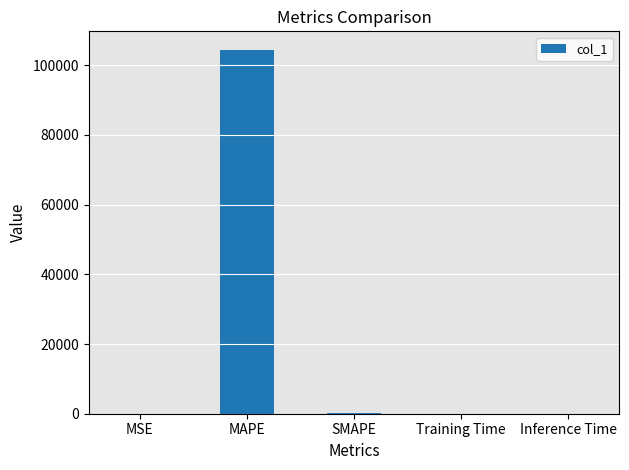

True or false: the data shows 72737.5 at MAPE.

False